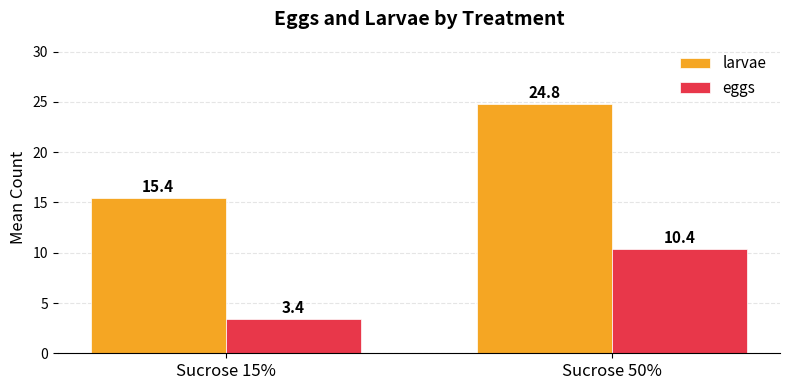

The eggs series shows 10.4 at Sucrose 50%. True or false?

True